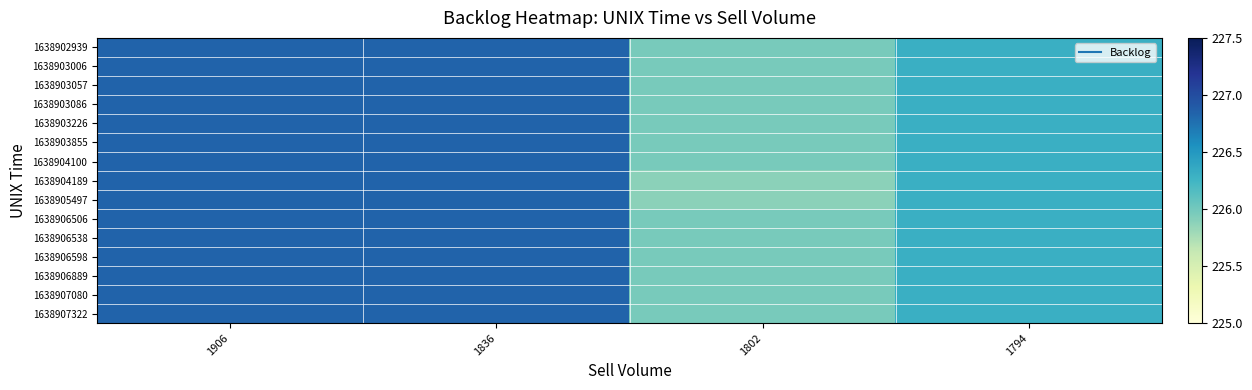

Count the number of categories in the chart.

4